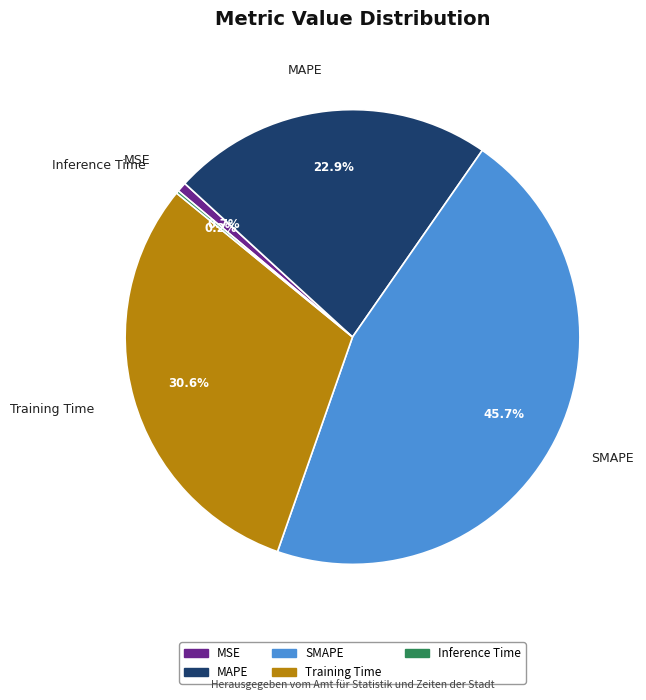

Between MAPE and Training Time, which is larger?

Training Time